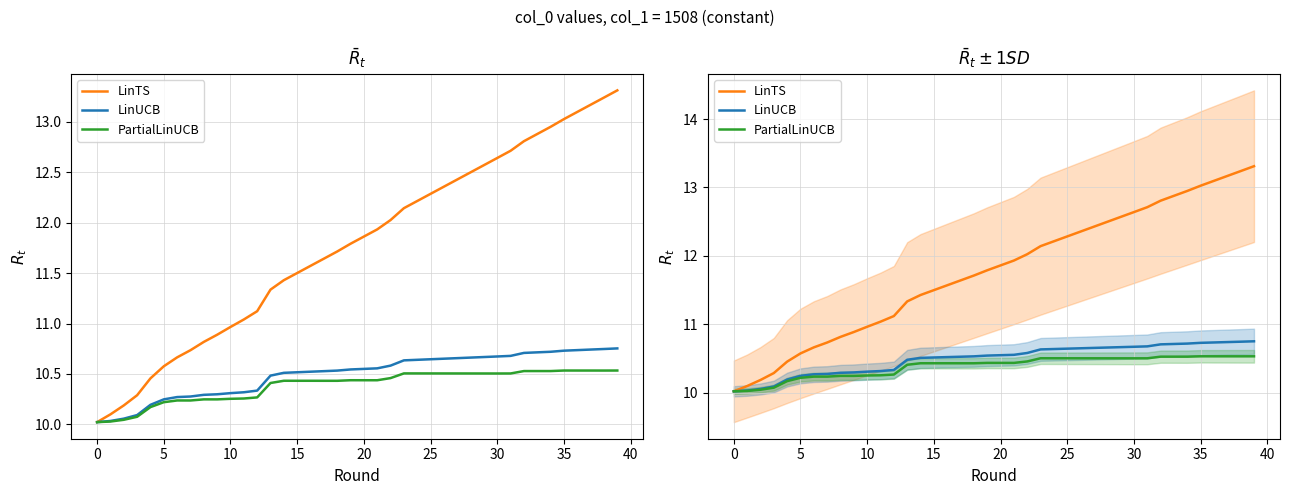

What is the minimum value shown in the chart?

10.0